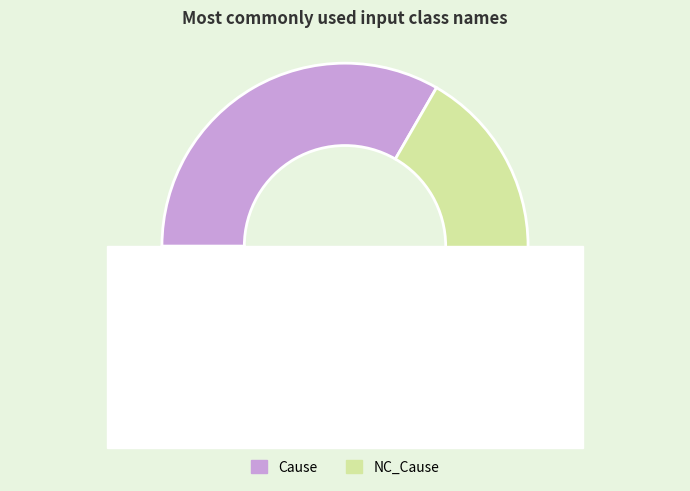

Is Cause the majority of the pie?

No